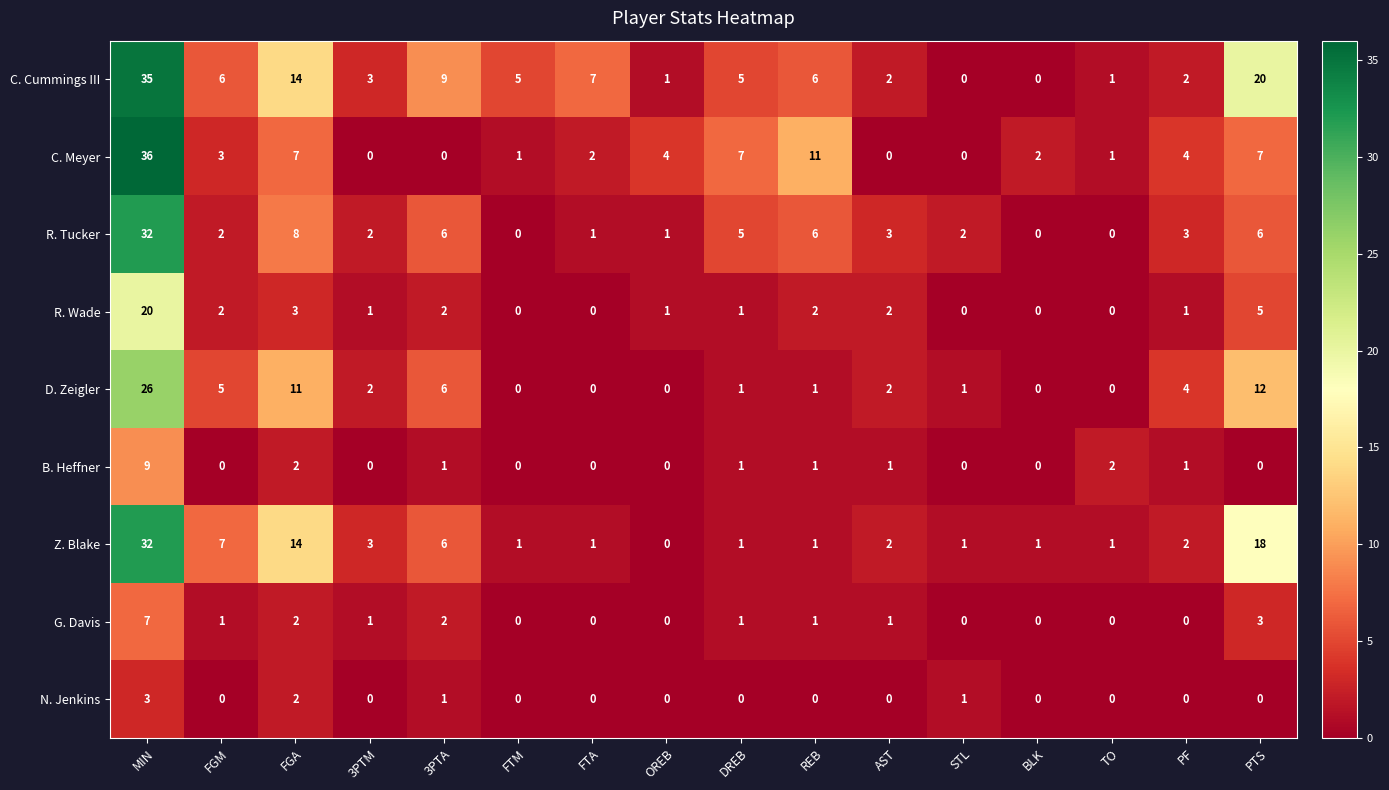

Is it true that C. Meyer equals 25 at AST?

False